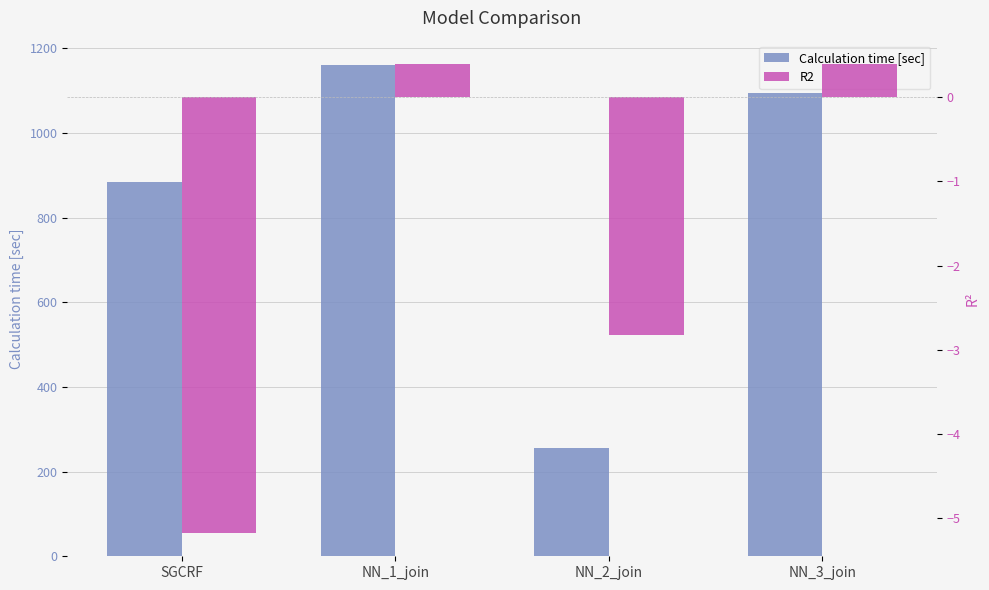

What is the difference between the maximum and minimum values in the Calculation time [sec] series?

905.1